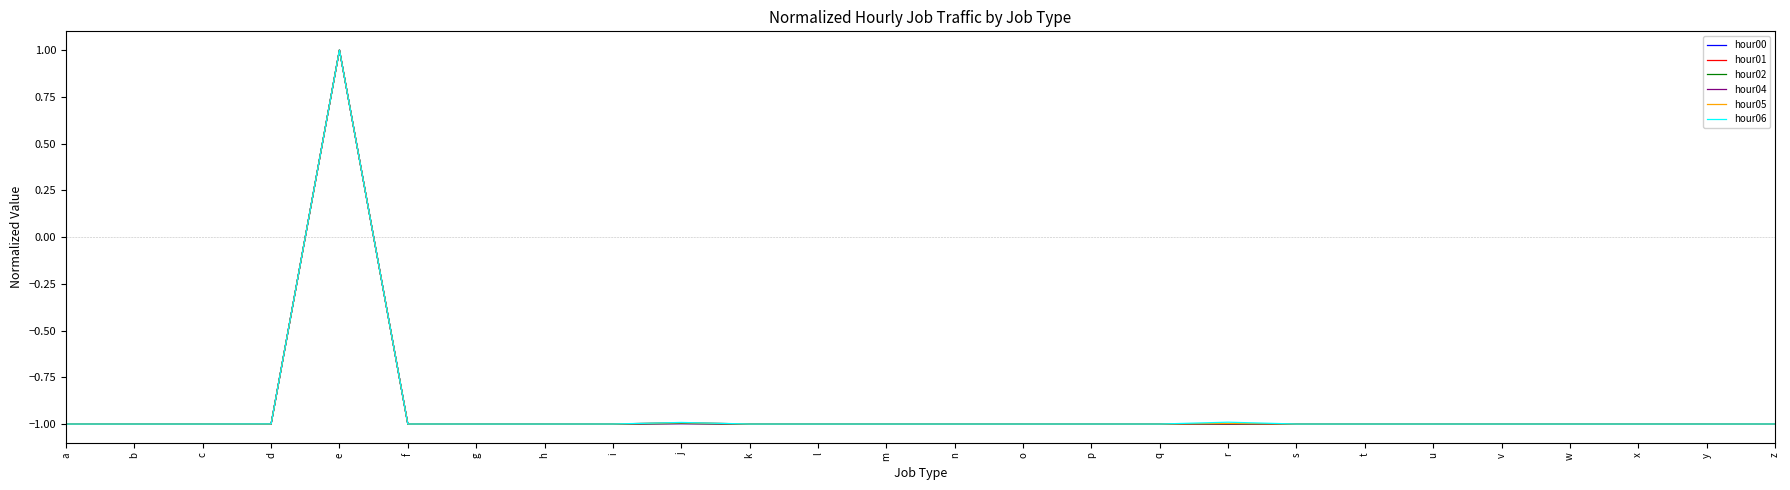

Which series ends up on top after the final intersection of hour00 and hour05?

hour05